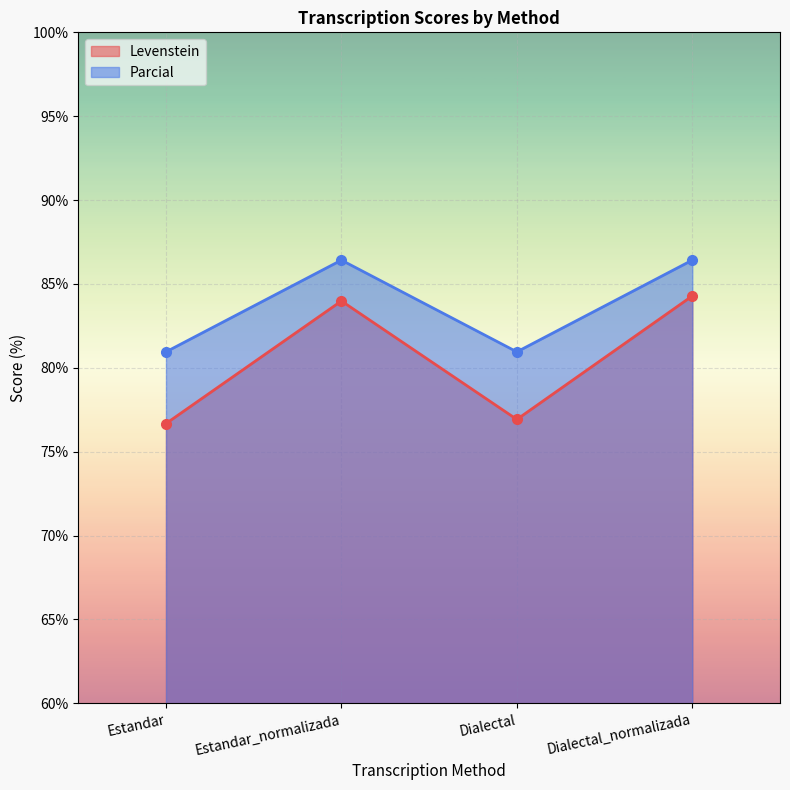

At which label does Levenstein reach its minimum?

Estandar